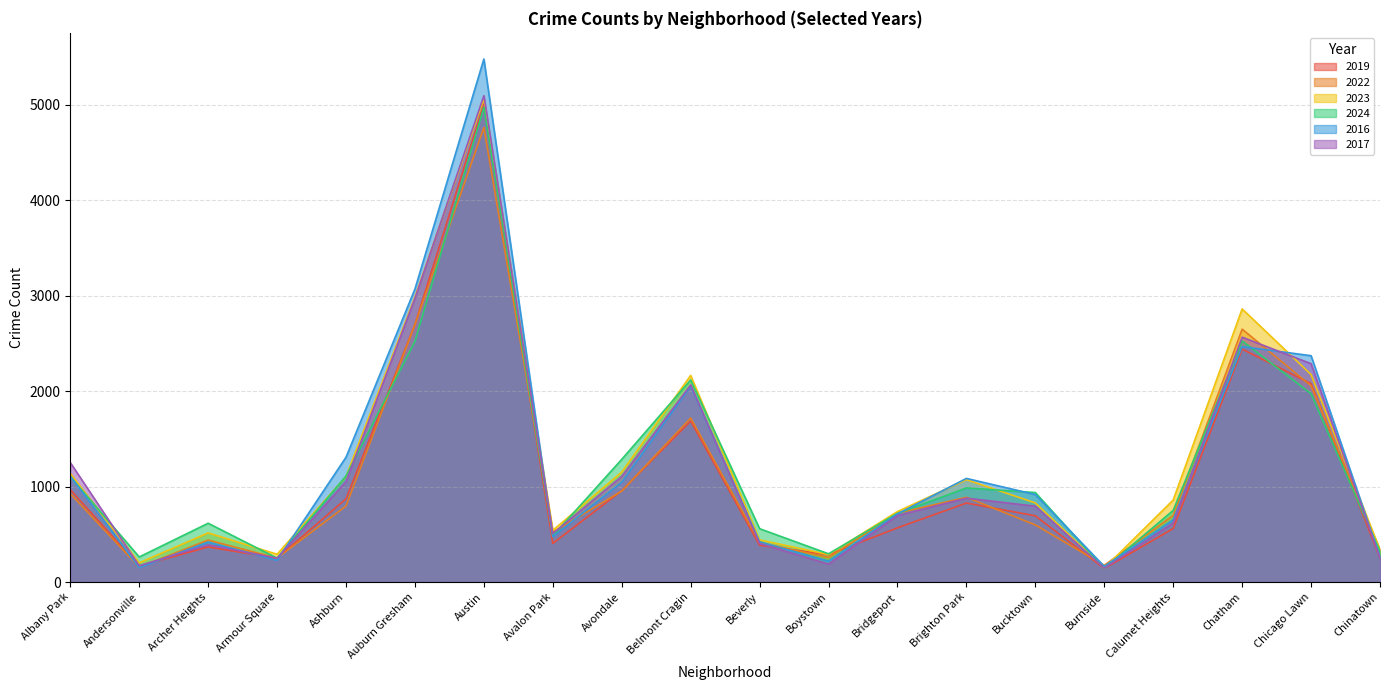

True or false: 2017 and 2022 intersect in this chart.

True